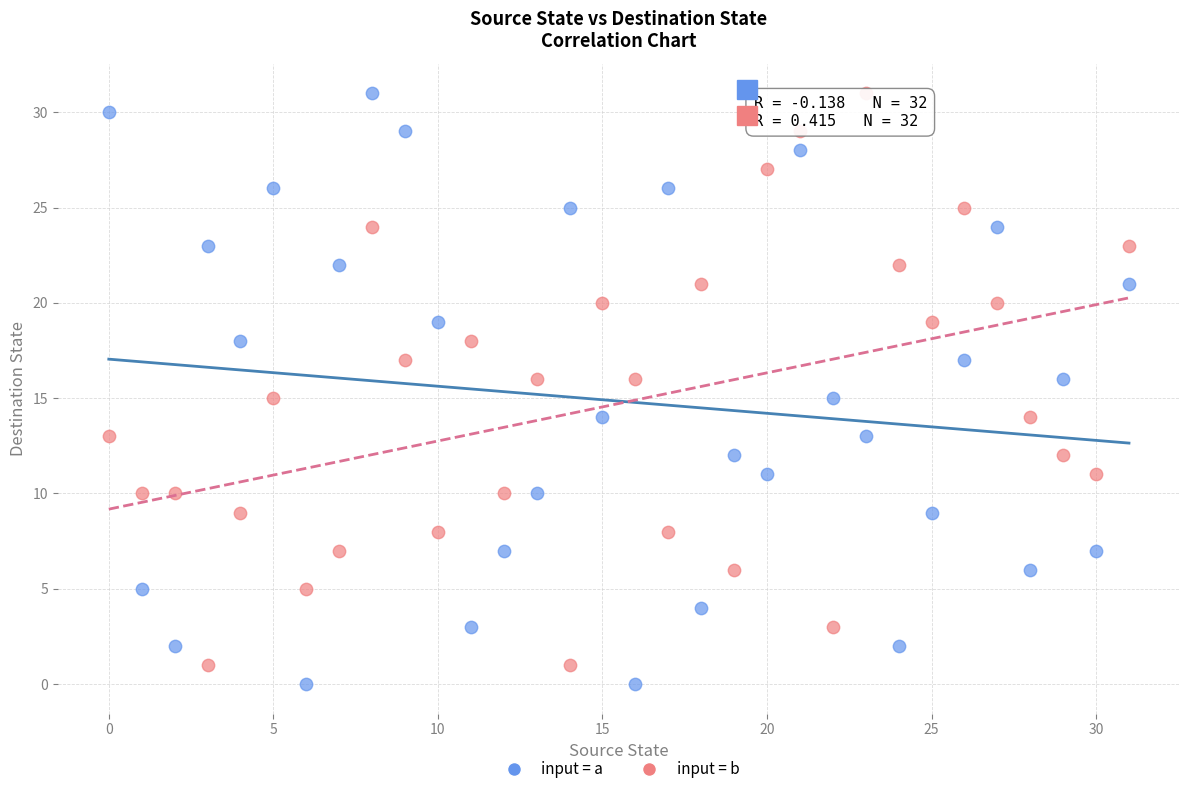

Across all data points, what is the range of Y values (max minus min)?

31